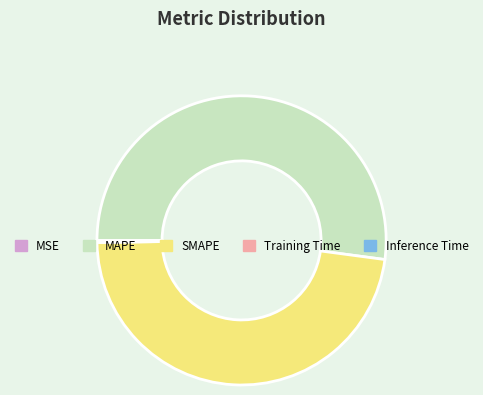

Is there a majority slice in this chart?

Yes